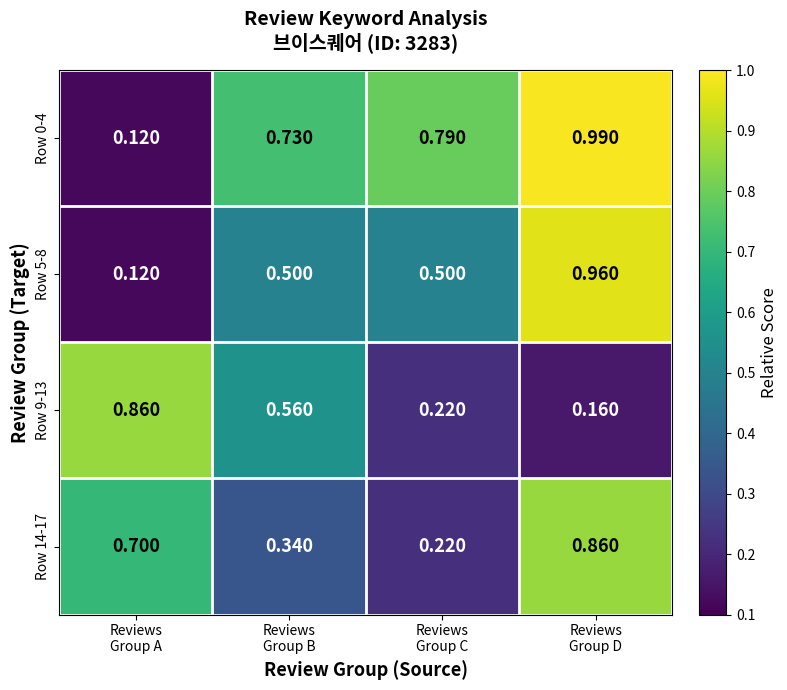

How many distinct data groups are displayed?

4